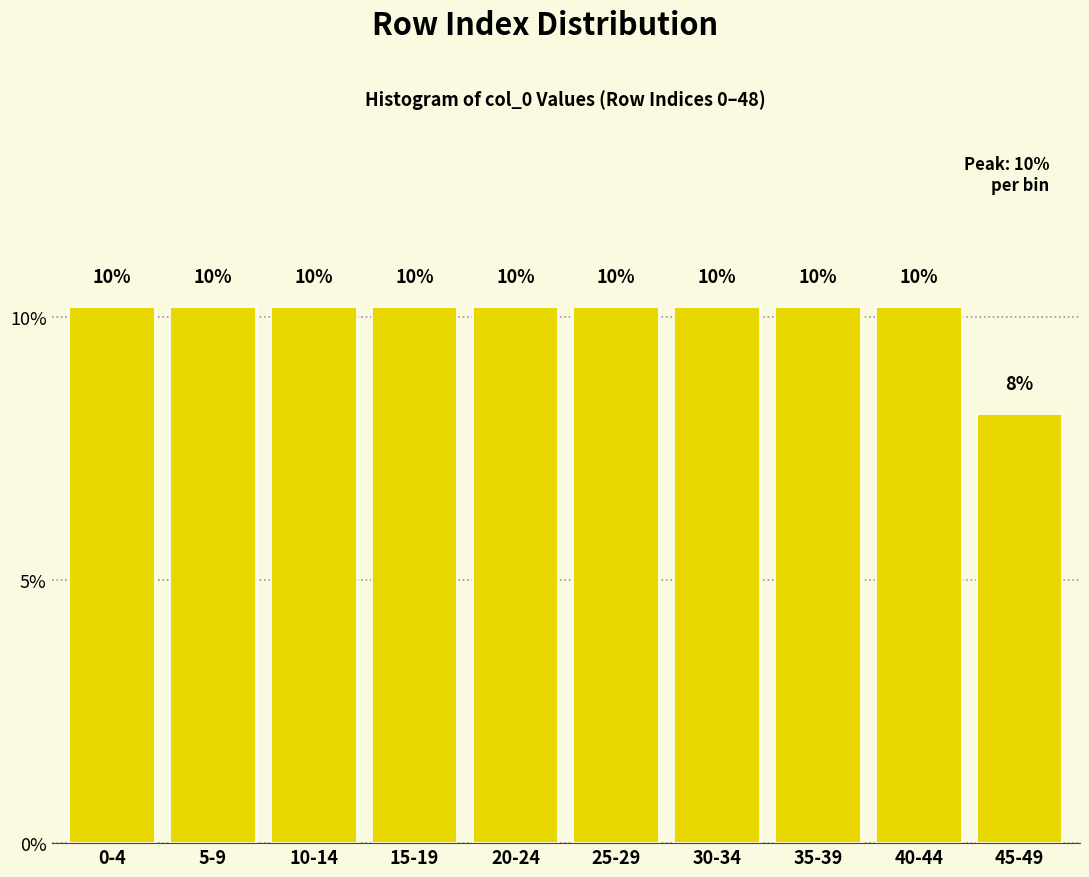

Are the bars horizontal?

No